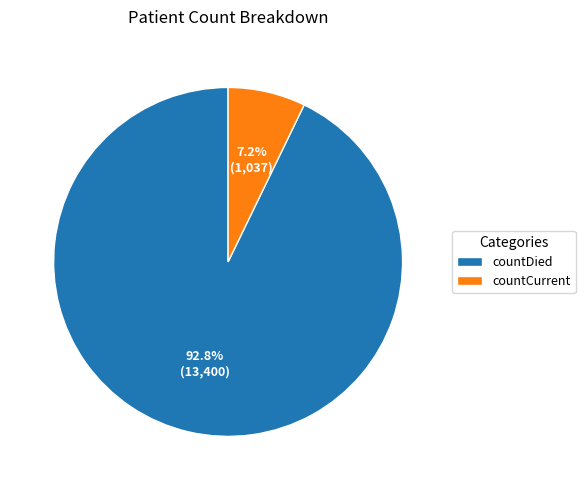

What percentage is the countDied slice, to the nearest percent?

93%